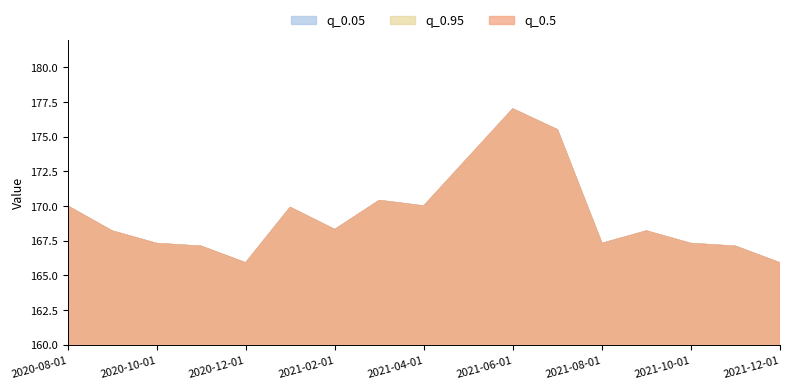

Read the q_0.5 value at 2021-12-01.

165.9